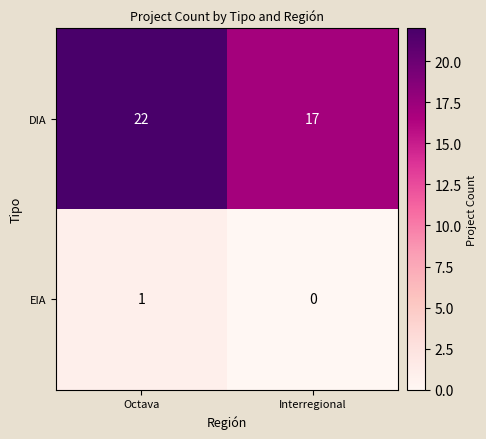

List the series in order of their overall mean, lowest first.

EIA, DIA